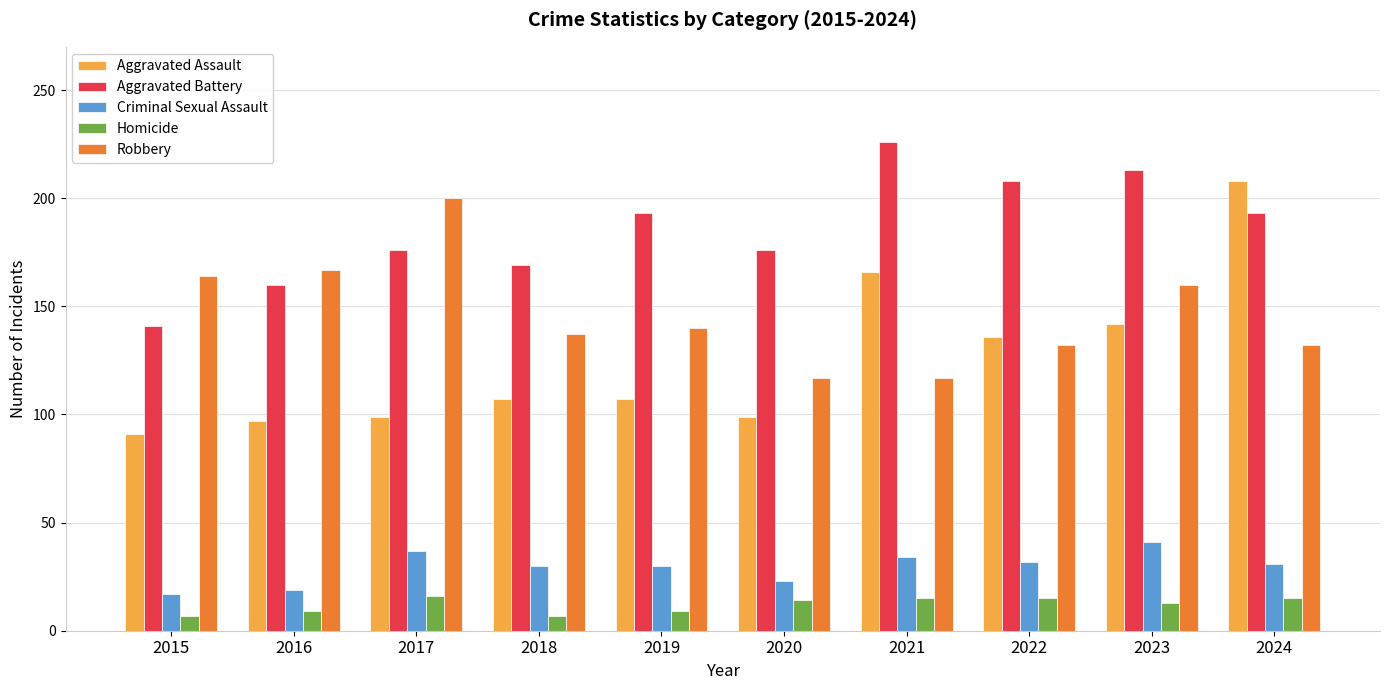

What is the difference between the highest and lowest values at 2018?

162